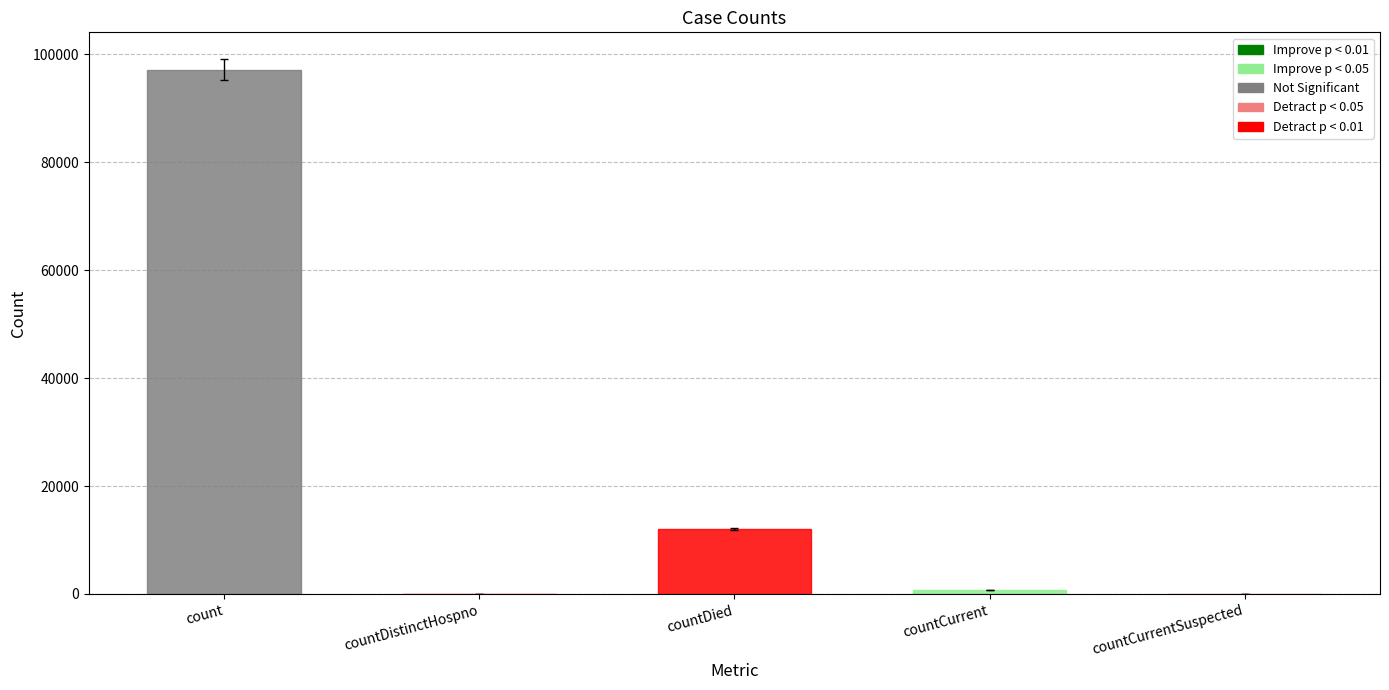

Which has a higher value, countCurrentSuspected or count?

count